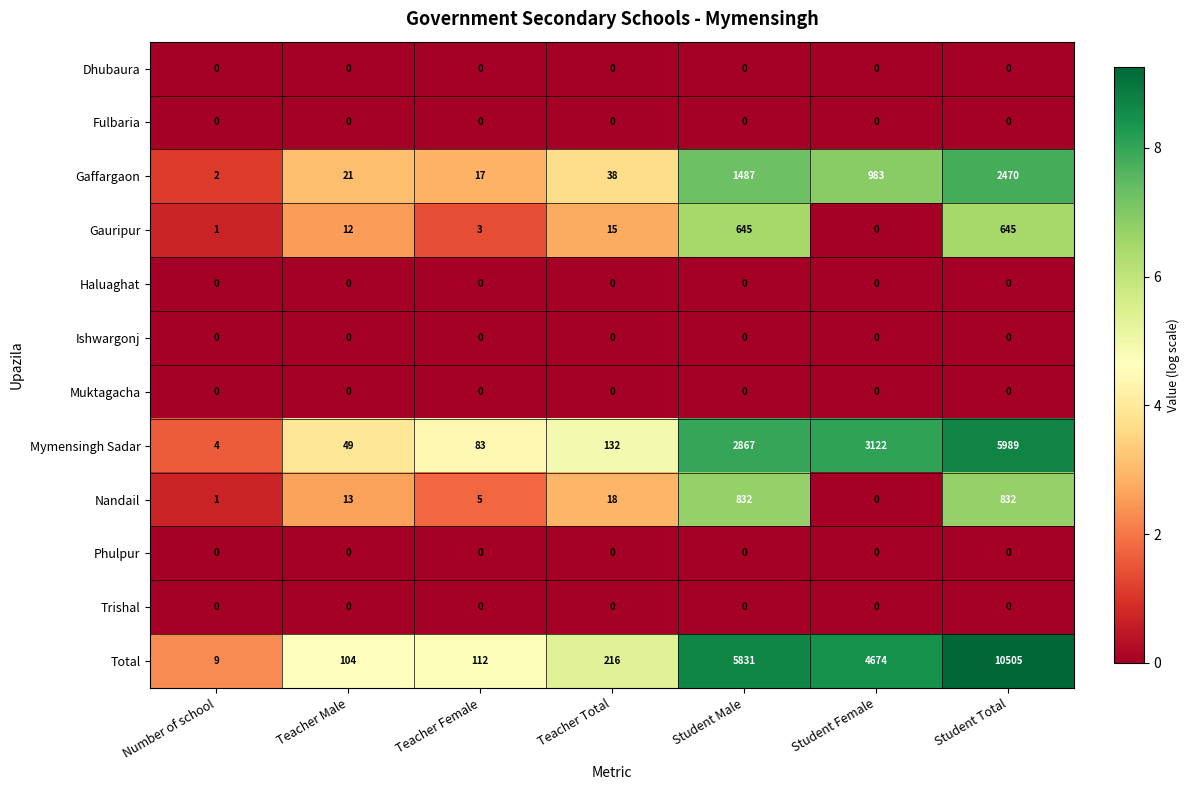

Is the value of Nandail at Number of school greater than the value of Total at Student Female?

No